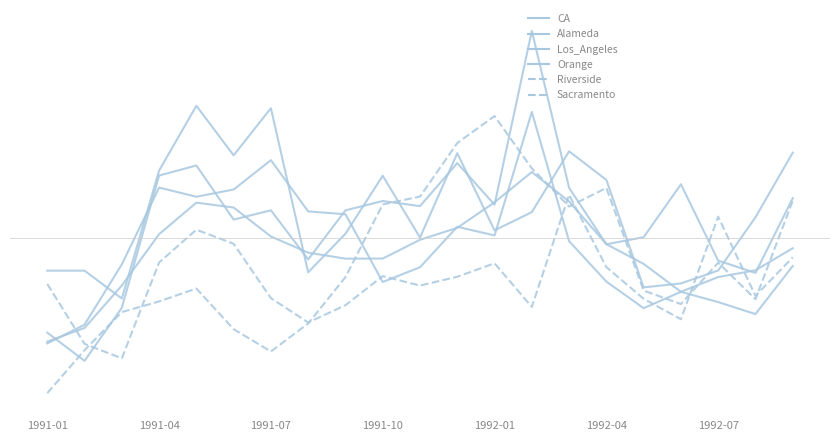

At which label is CA closest to 0?

10